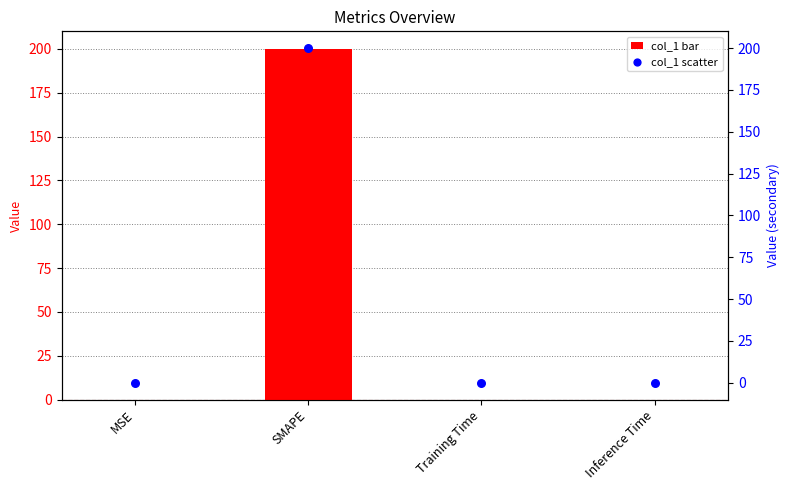

Is the value of col_1 at Inference Time greater than the value of col_1 (scatter) at MSE?

No